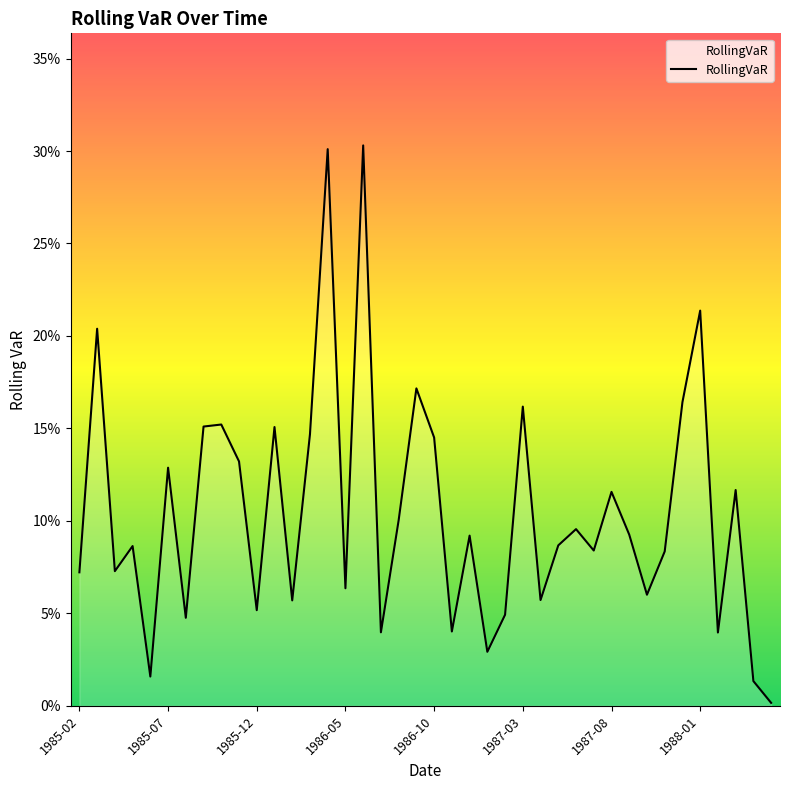

Does the chart display data point markers on the line(s)?

No